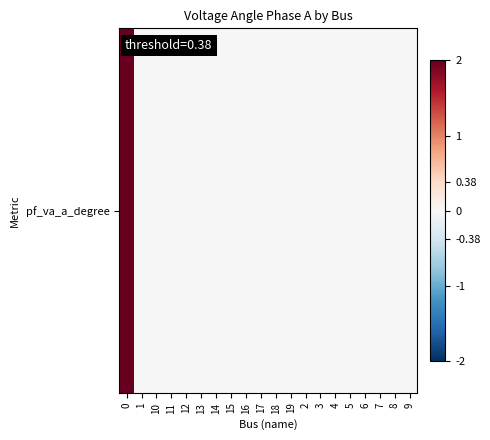

List the labels in order of value, largest first.

0, 17, 16, 15, 14, 13, 12, 10, 9, 8, 7, 11, 6, 3, 2, 18, 19, 4, 5, 1